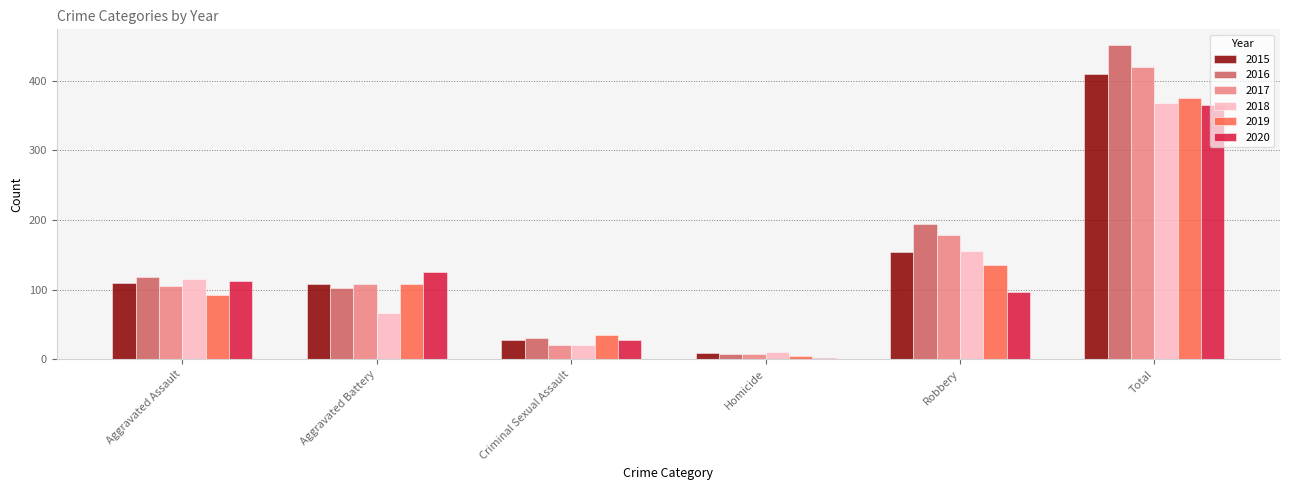

What is the maximum value for 2019?

375